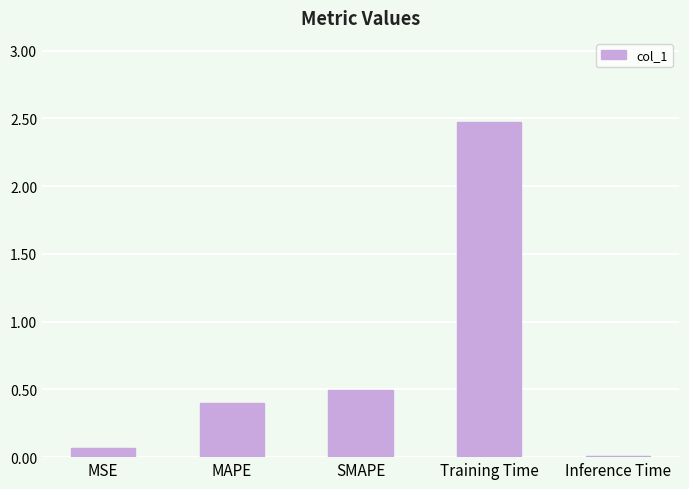

What is the greatest value displayed?

2.5